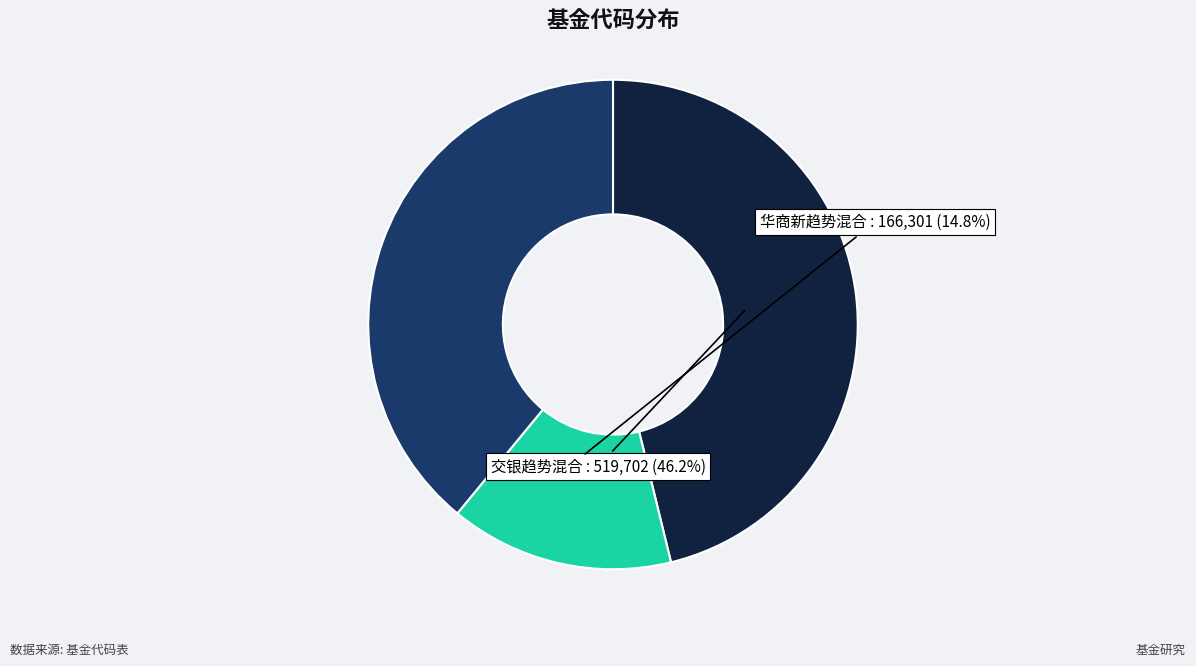

Is there any slice that represents more than half of the pie?

No